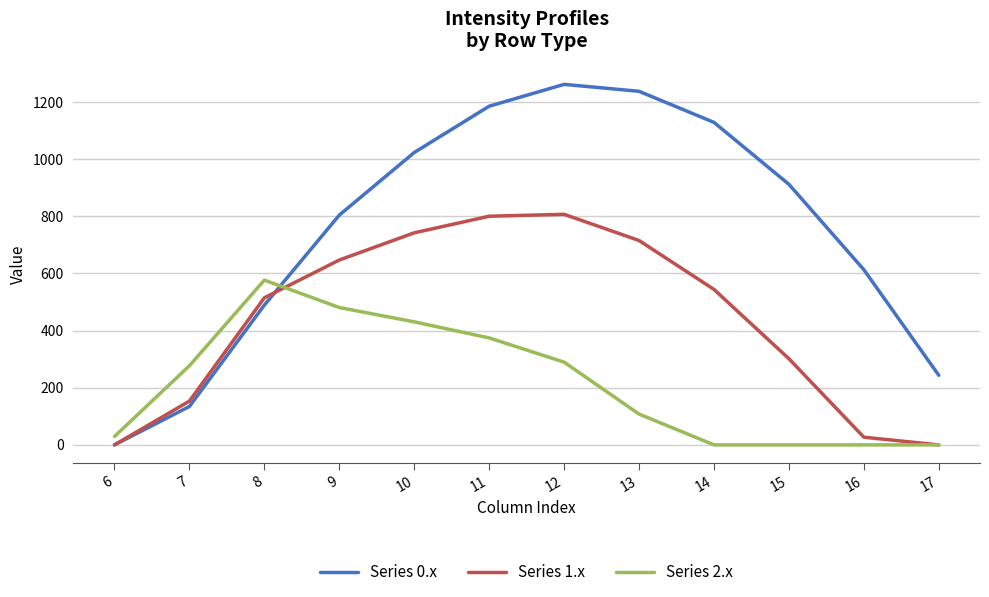

Reading left to right, extract all data points from this chart.

Series 0.x: 0.0	134.3	489.3	804.0	1023.2	1185.2	1261.6	1237.4	1128.6	911.8	613.0	243.5
Series 1.x: 0.0	153.2	514.8	646.9	742.1	800.2	806.9	715.3	544.1	301.4	26.8	0.0
Series 2.x: 29.3	276.9	576.6	480.7	430.5	374.4	289.5	107.8	0.0	0.0	0.0	0.0